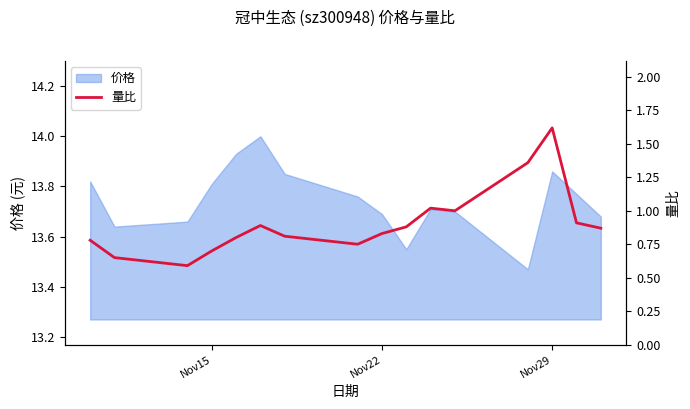

Which label corresponds to the smallest value in the chart?

Nov29